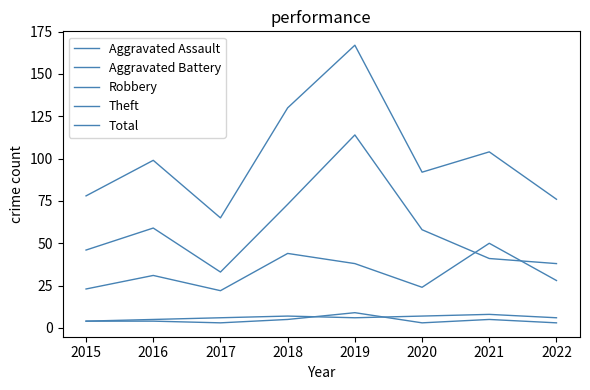

How many lines are shown in the chart?

5